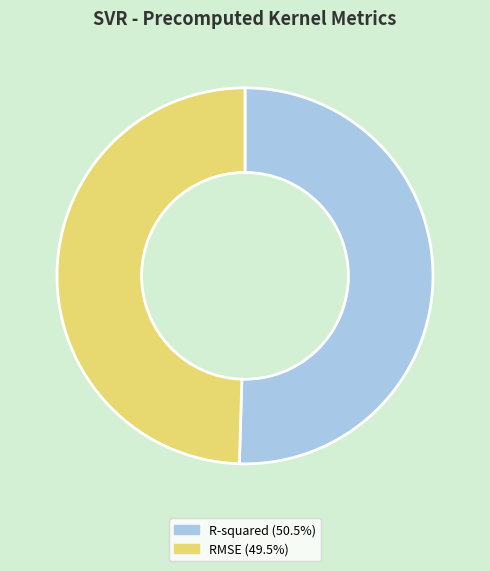

Combined, do R-squared (50.5%) and RMSE (49.5%) account for over 50%?

Yes